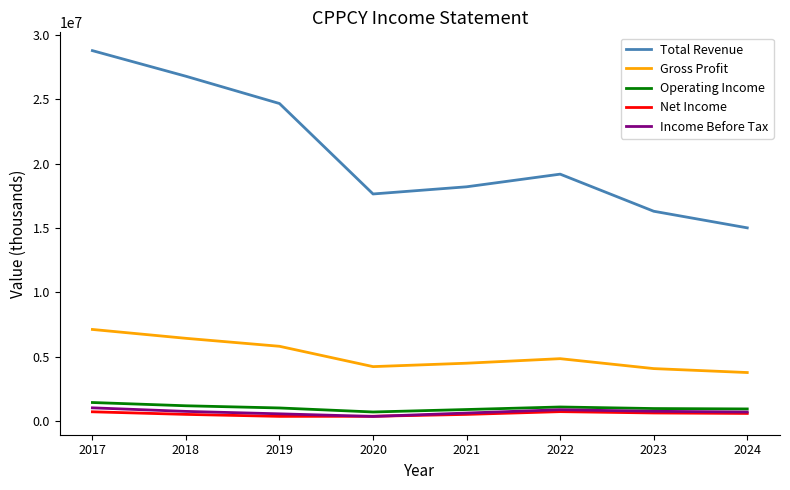

What is the average value of the Operating Income series?

1050288